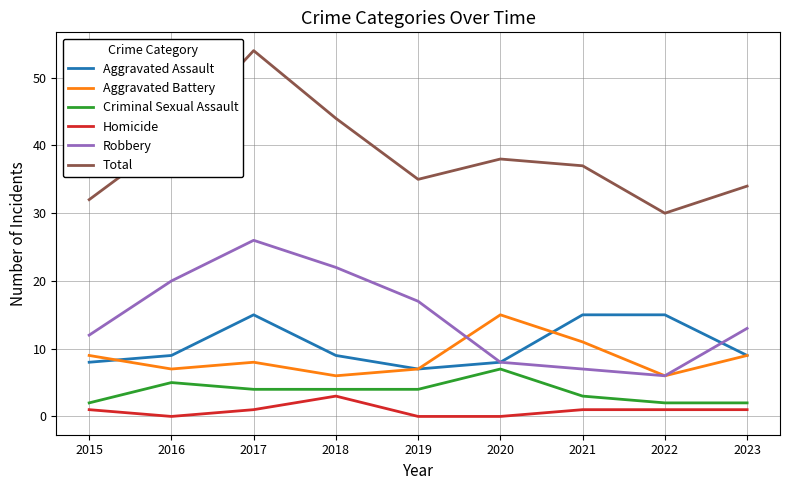

True or false: Robbery and Criminal Sexual Assault intersect in this chart.

False